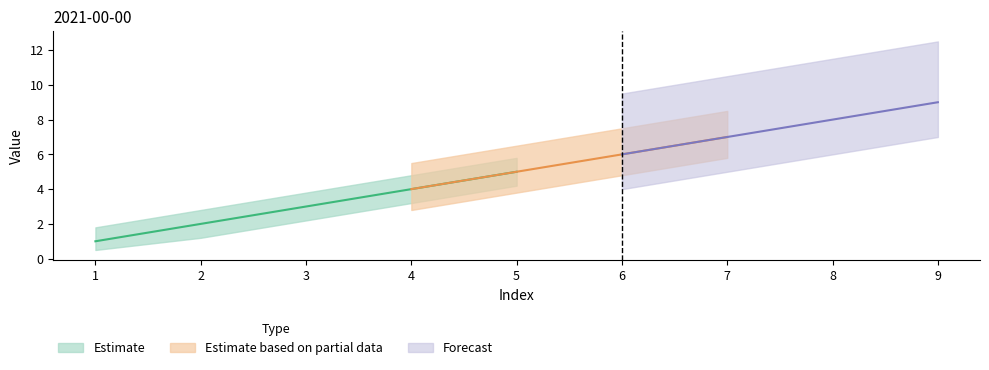

List the labels in order of mid value, largest first.

9, 8, 7, 6, 5, 4, 3, 2, 1